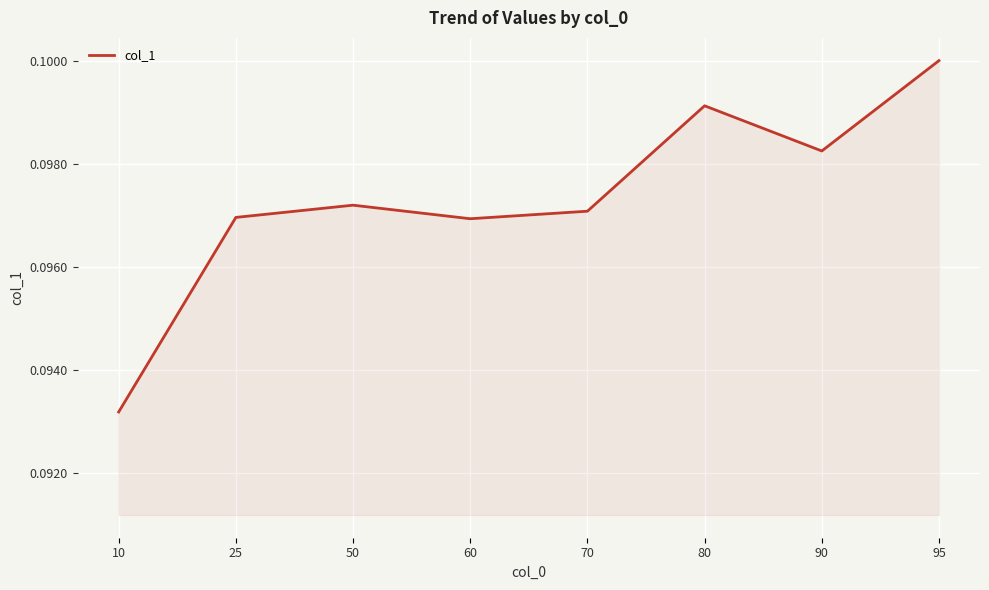

At which category does the chart reach its peak across all series?

95